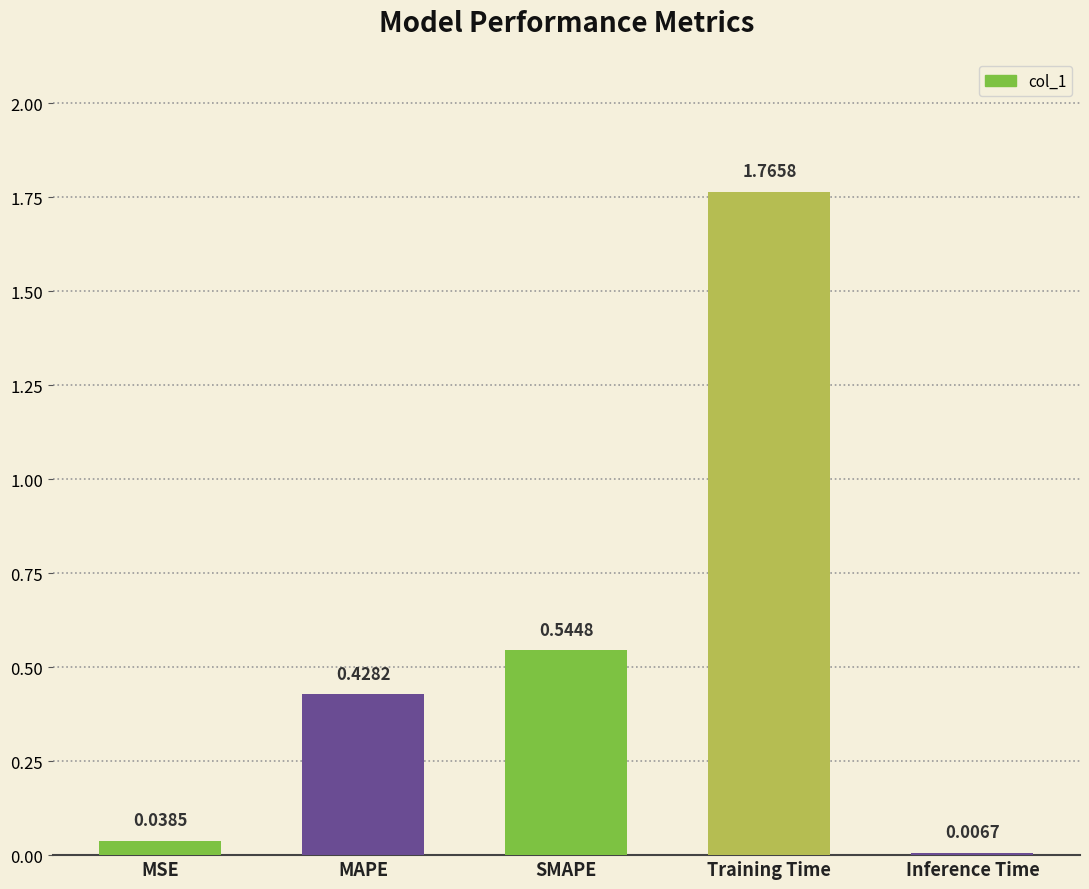

Where is the data nearest to the value 0?

Inference Time